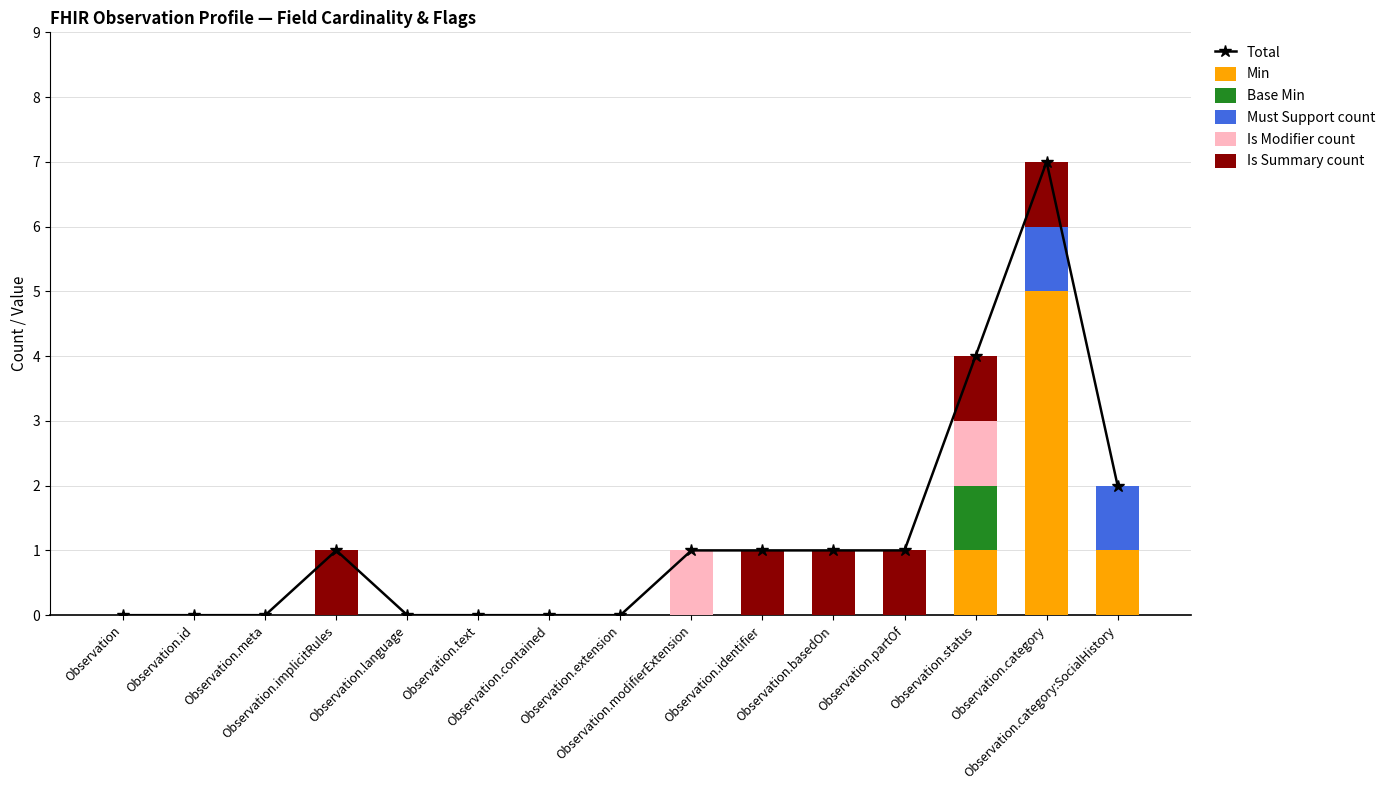

How many distinct data groups are displayed?

6